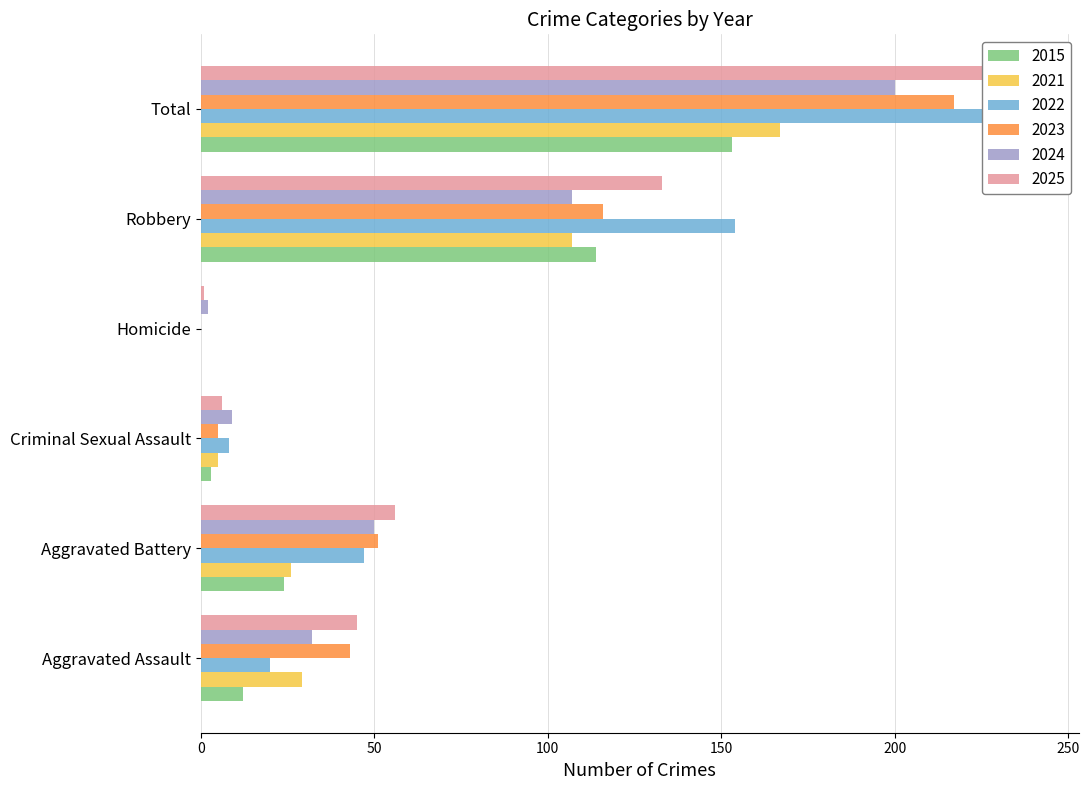

What is the total value across all series at Aggravated Battery?

254